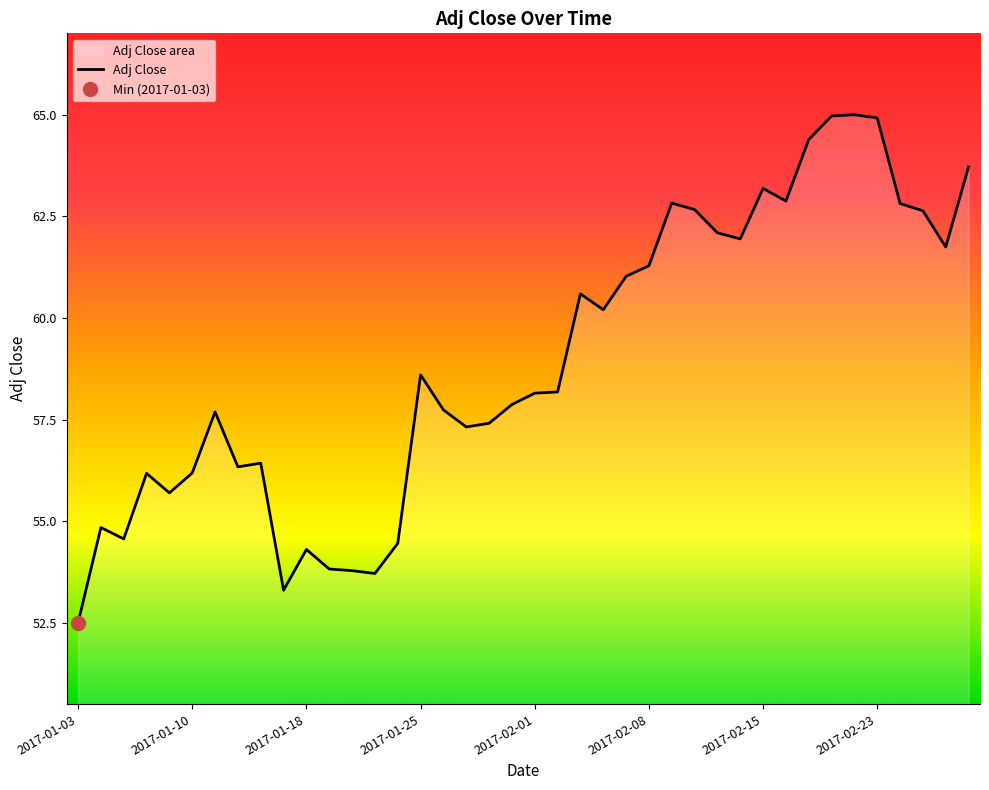

True or false: the data shows 30.6 at 2017-01-30.

False